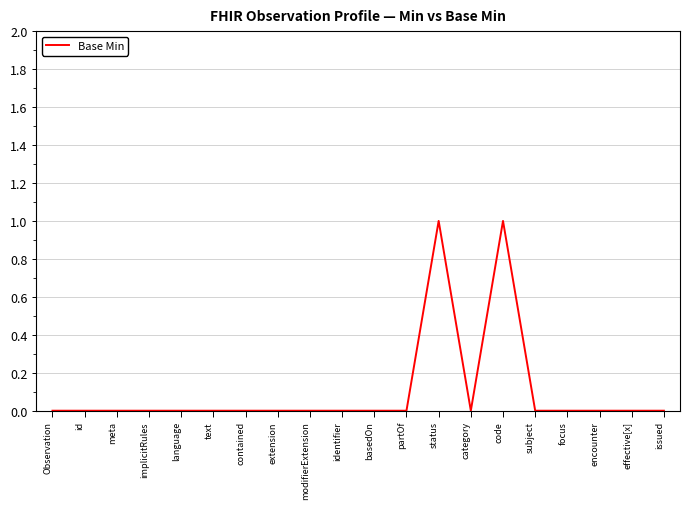

The chart shows a value of 1 at code. True or false?

True